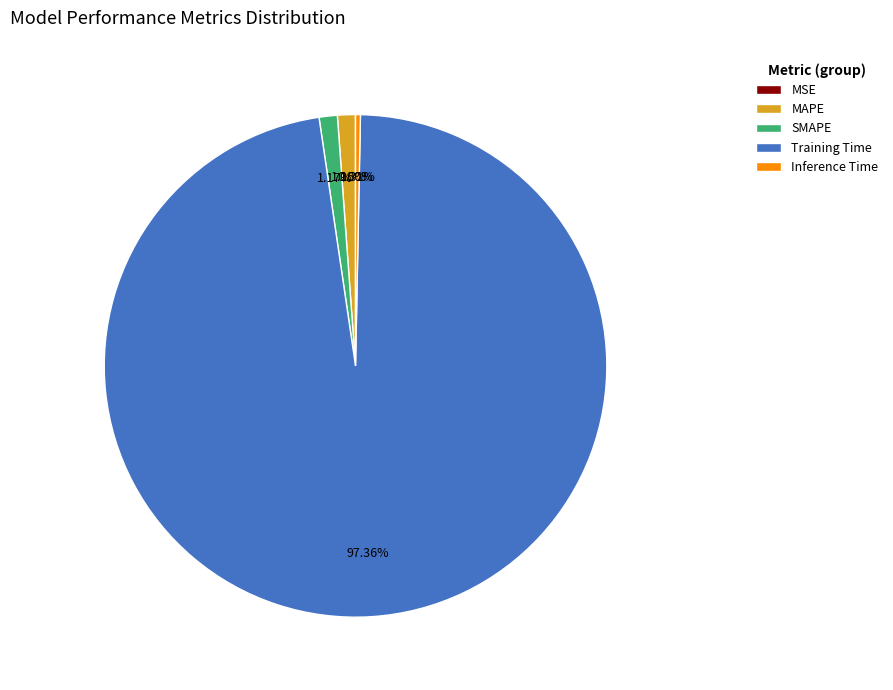

The SMAPE slice represents 1% of the pie. True or false?

True